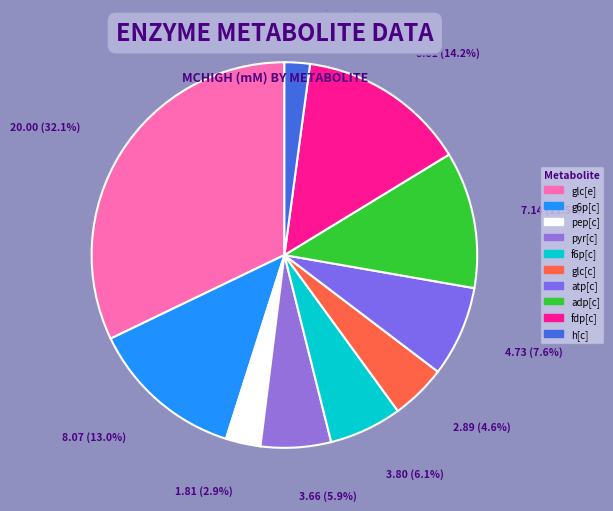

To the nearest percent, what is the difference between the largest and smallest slice percentages?

30%